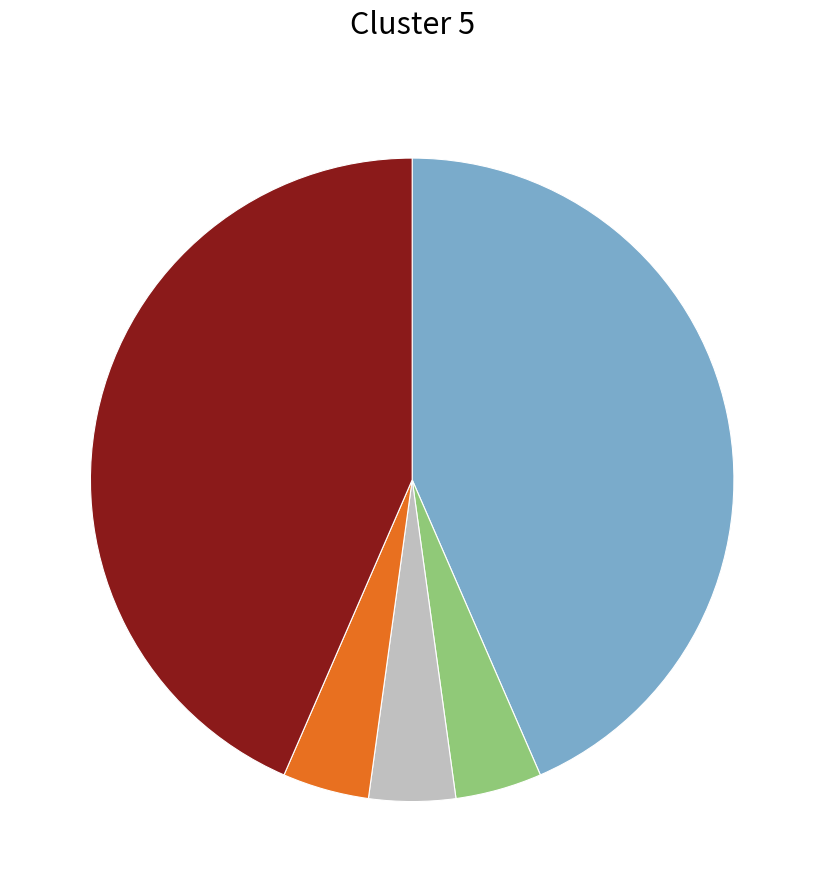

Count the number of slices in the pie.

5